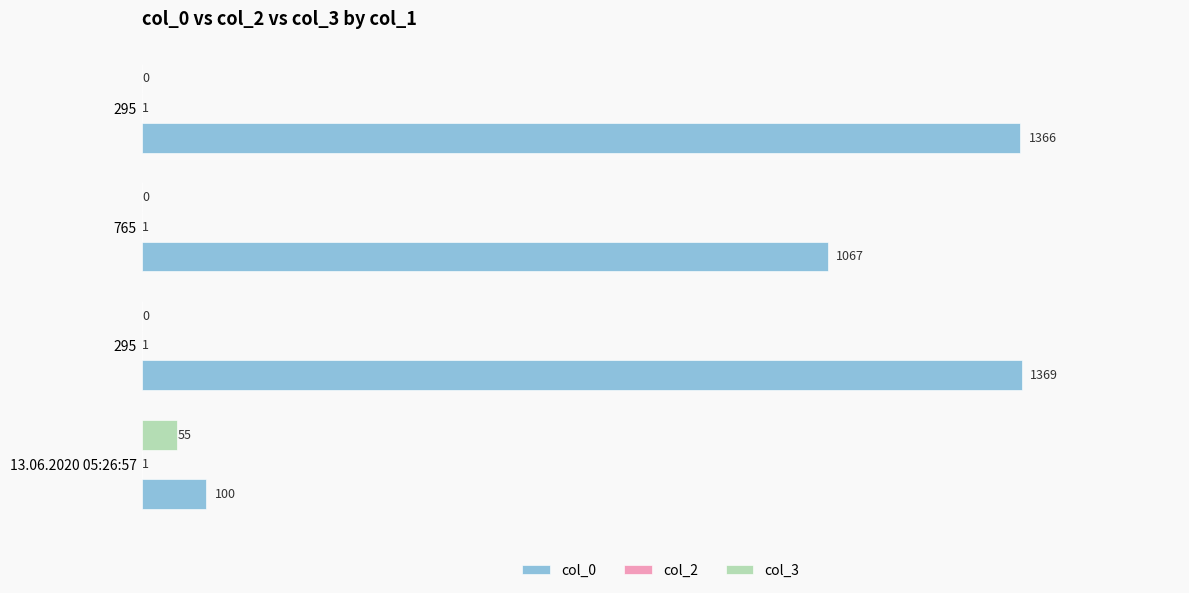

How many distinct data groups are displayed?

3